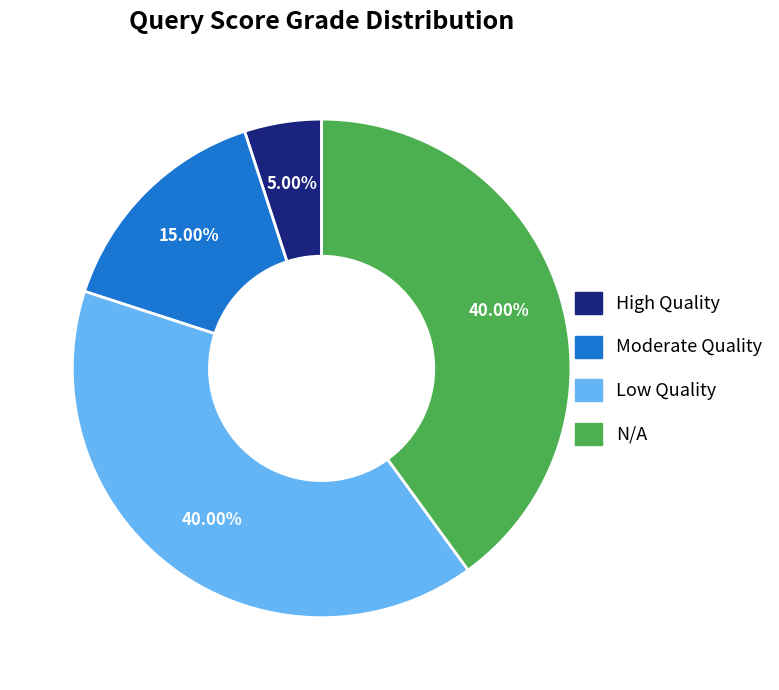

To the nearest percent, what is the difference between the largest and smallest slice percentages?

35%